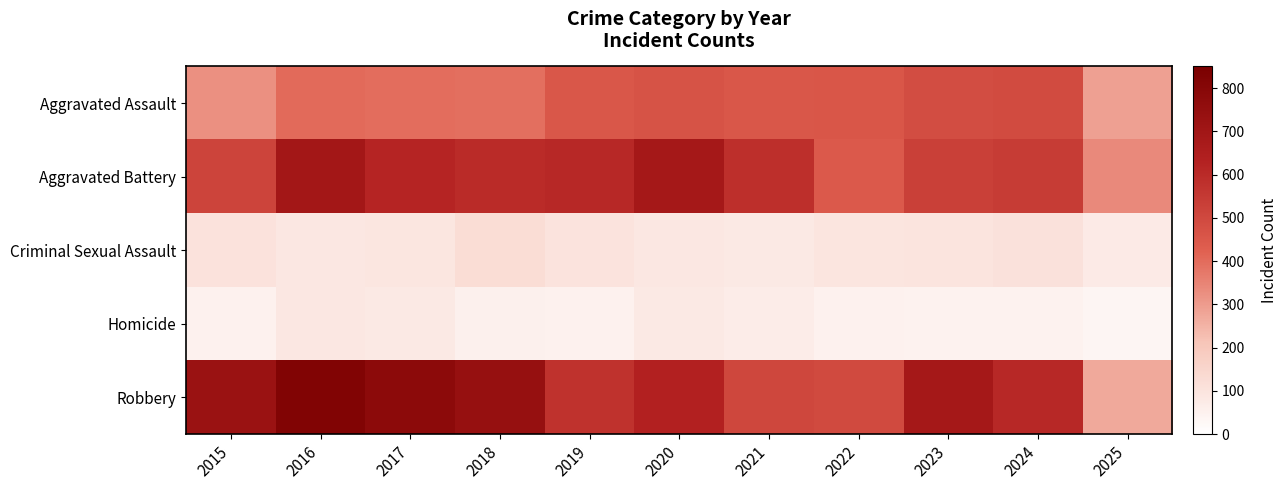

What is the total value across all series at 2023?

1848